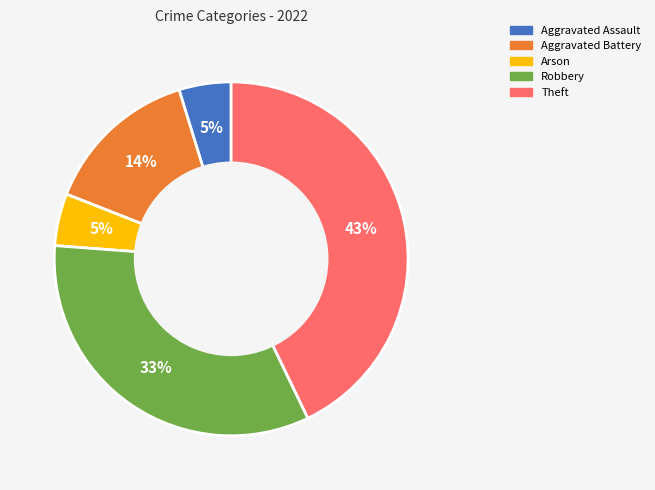

True or false: Aggravated Assault accounts for 5% of the total.

True